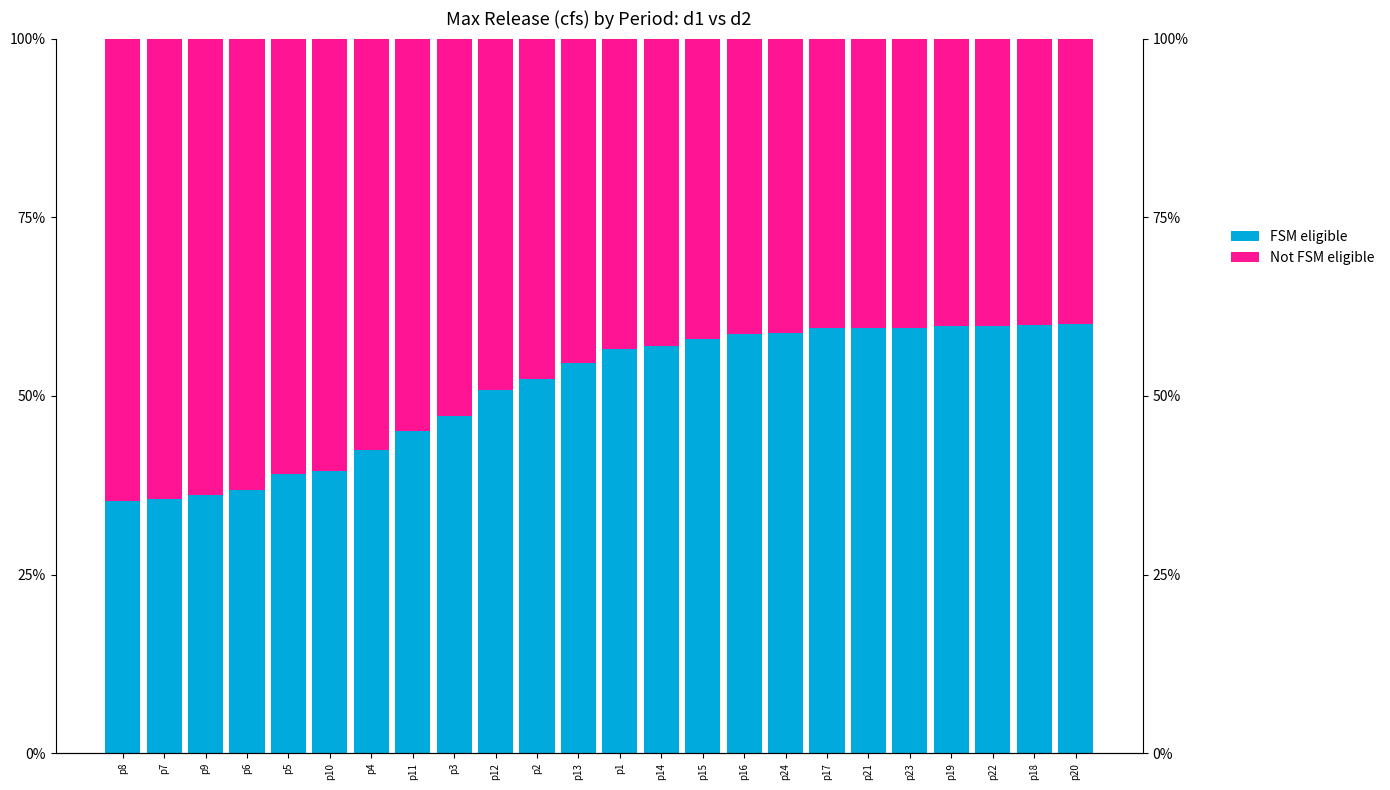

What is the total value across all series at p13?

100.0